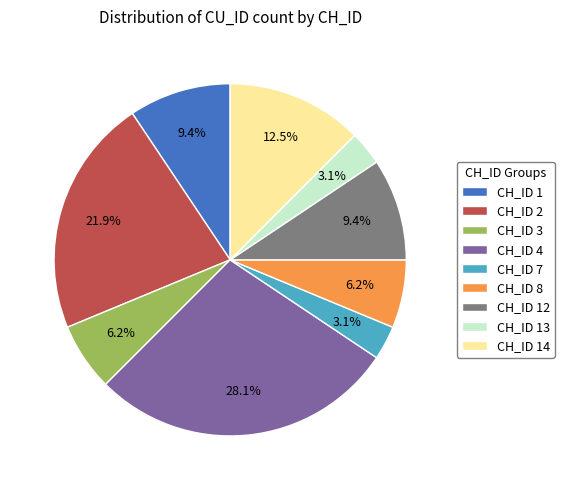

Approximately how many times larger is the value at CH_ID 2 compared to CH_ID 8?

3.5